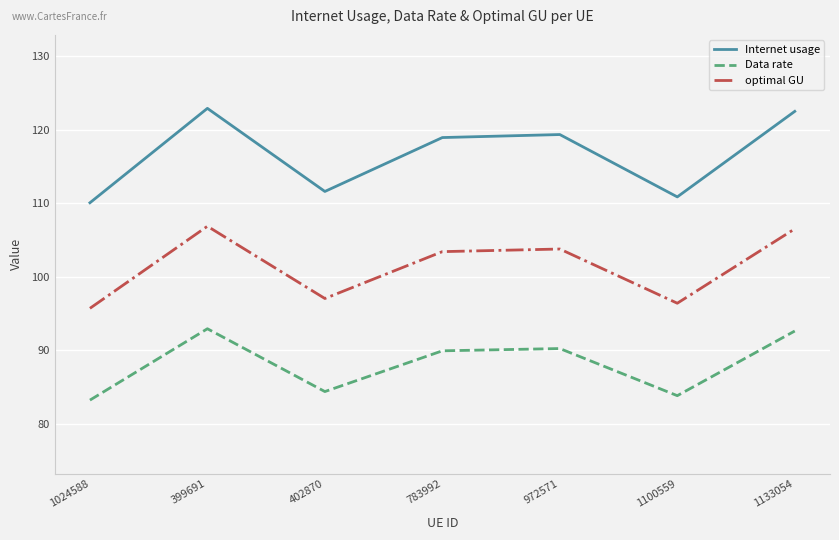

What is the greatest value displayed?

122.9